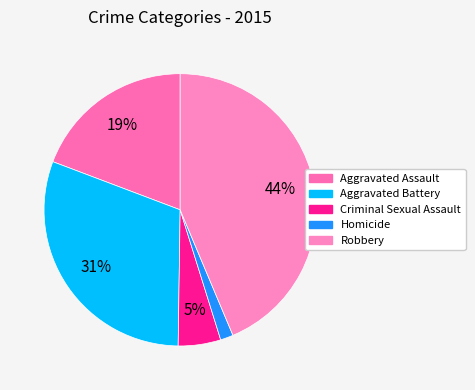

To the nearest percent, what is the difference between the Aggravated Battery and Robbery slice percentages?

13%